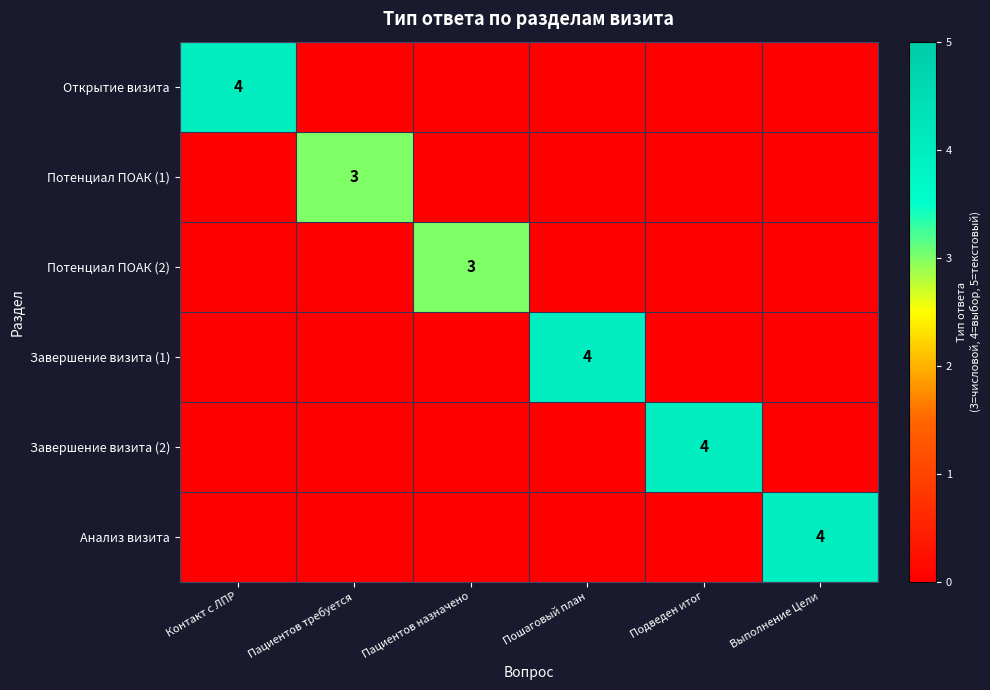

At which category is the sum across all series the highest?

Контакт с ЛПР